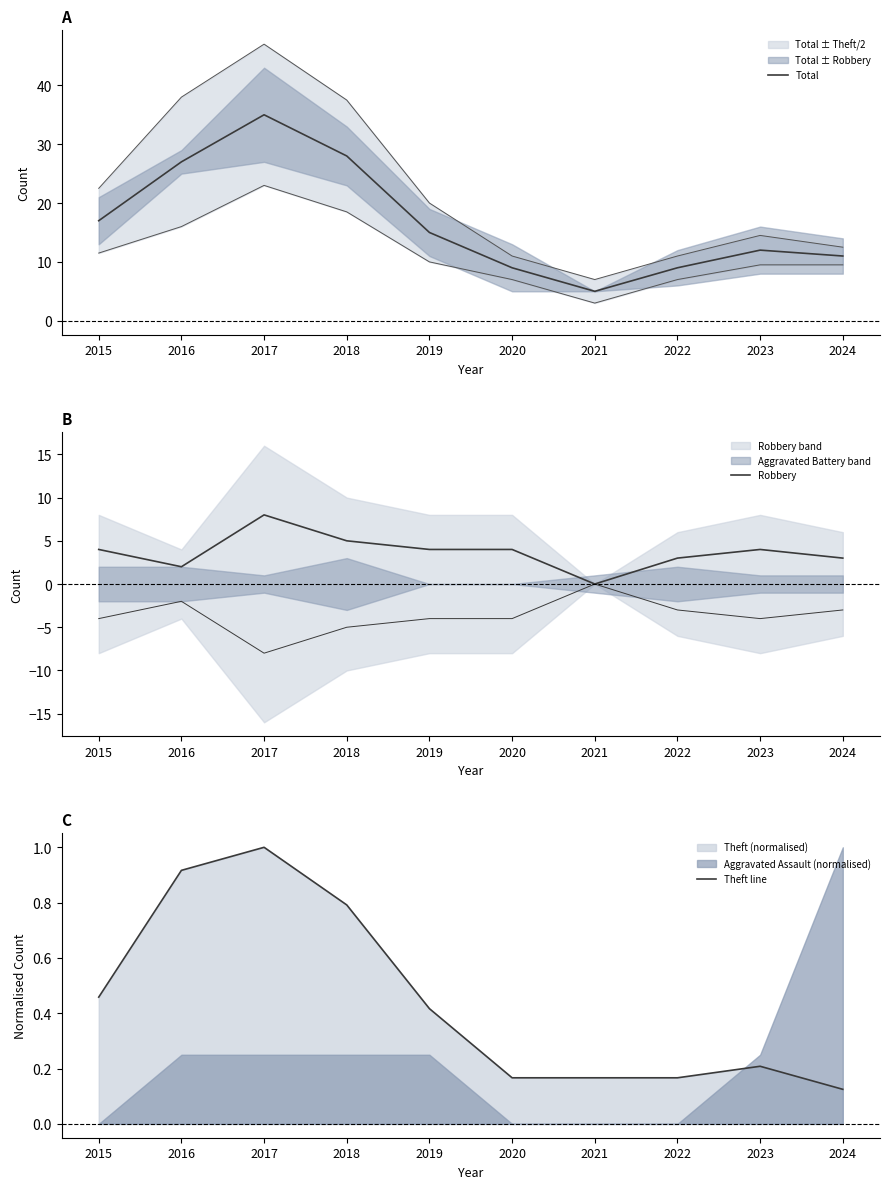

What is the value of the Total point at the 2nd from the left?

27.0